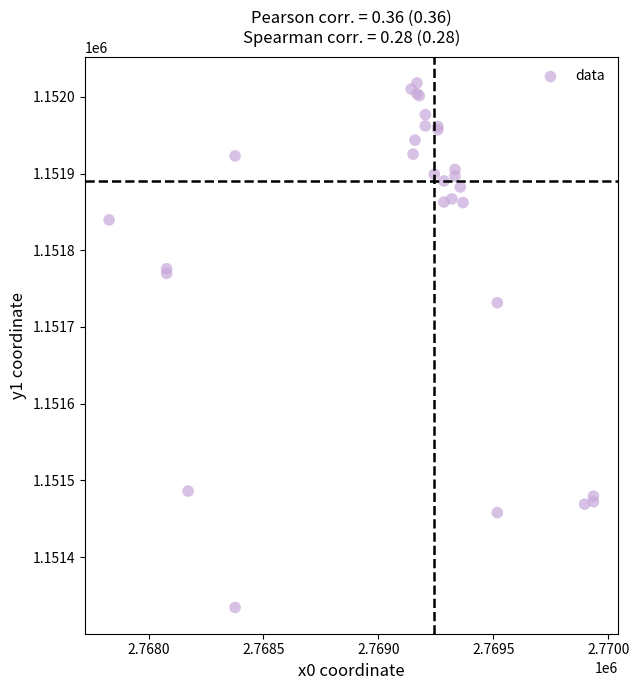

What Y value in the scatter plot is closest to 1151676?

1151731.6